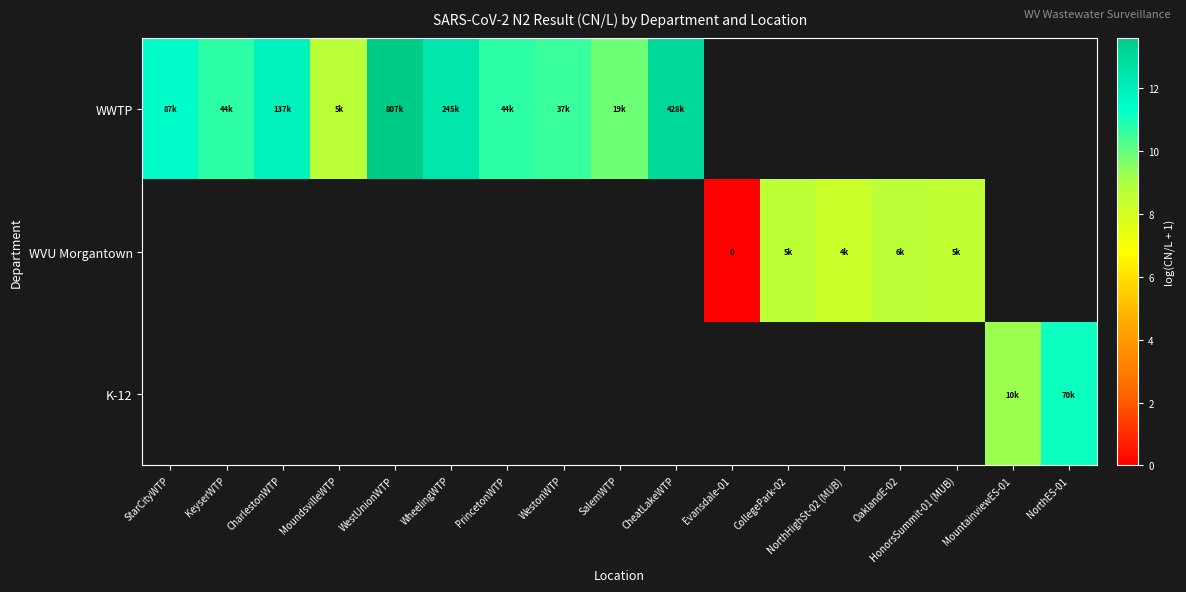

The WWTP series shows 8.6 at MoundsvilleWTP. True or false?

True